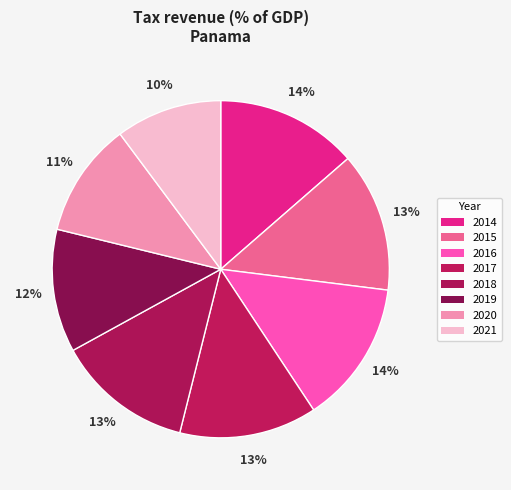

Is there any slice that represents more than half of the pie?

No